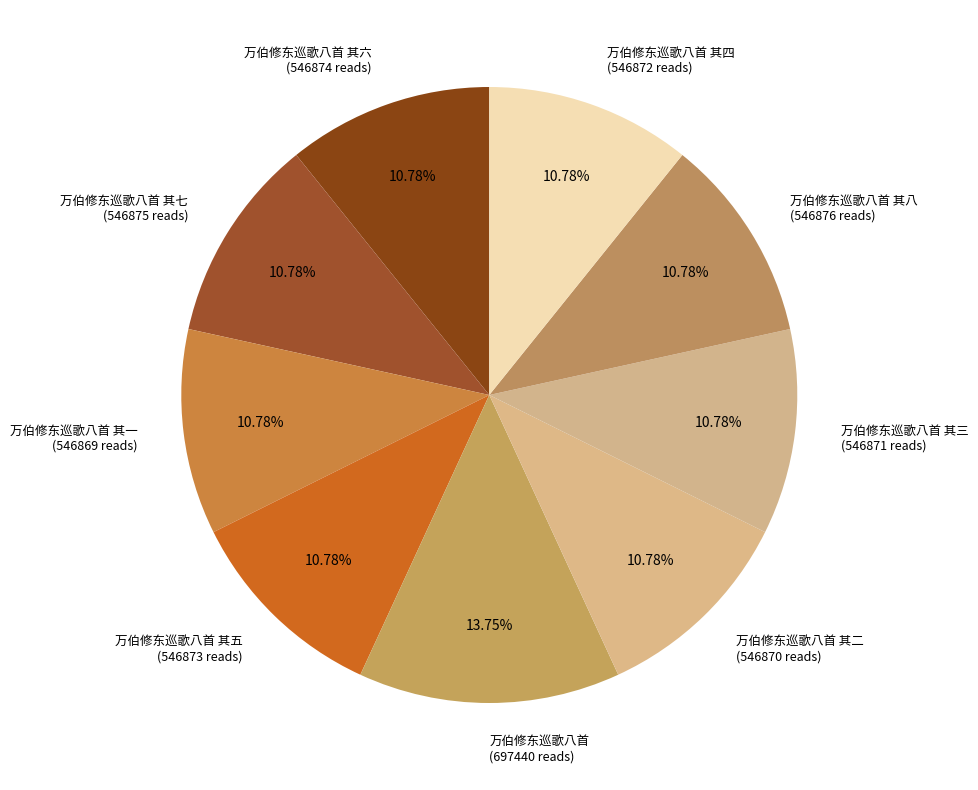

How many slices are in this pie chart?

9